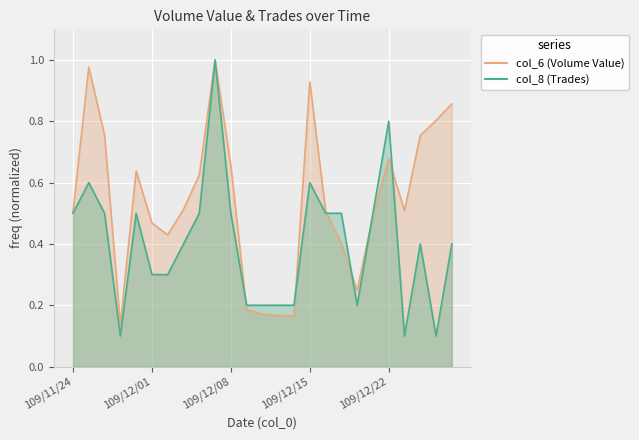

Reading right to left, transcribe all the data shown in this chart.

col_6 (Volume Value): 0.9	0.8	0.8	0.5	0.7	0.5	0.2	0.4	0.5	0.9	0.2	0.2	0.2	0.2	0.7	1.0	0.6	0.5	0.4	0.5	0.6	0.1	0.8	1.0	0.5
col_8 (Trades): 0.4	0.1	0.4	0.1	0.8	0.5	0.2	0.5	0.5	0.6	0.2	0.2	0.2	0.2	0.5	1.0	0.5	0.4	0.3	0.3	0.5	0.1	0.5	0.6	0.5